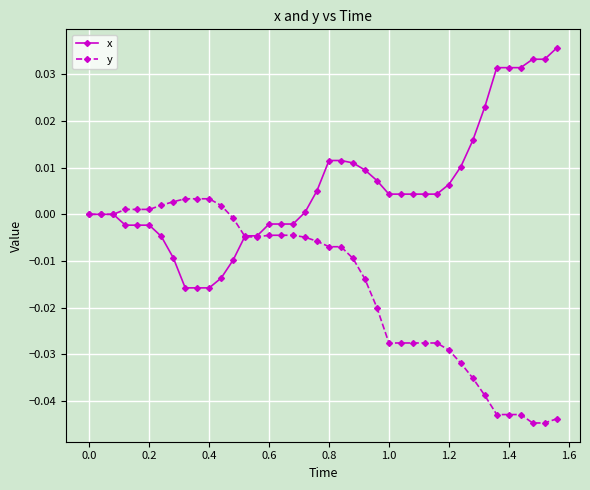

Rank the series by their maximum value, from lowest to highest.

y, x